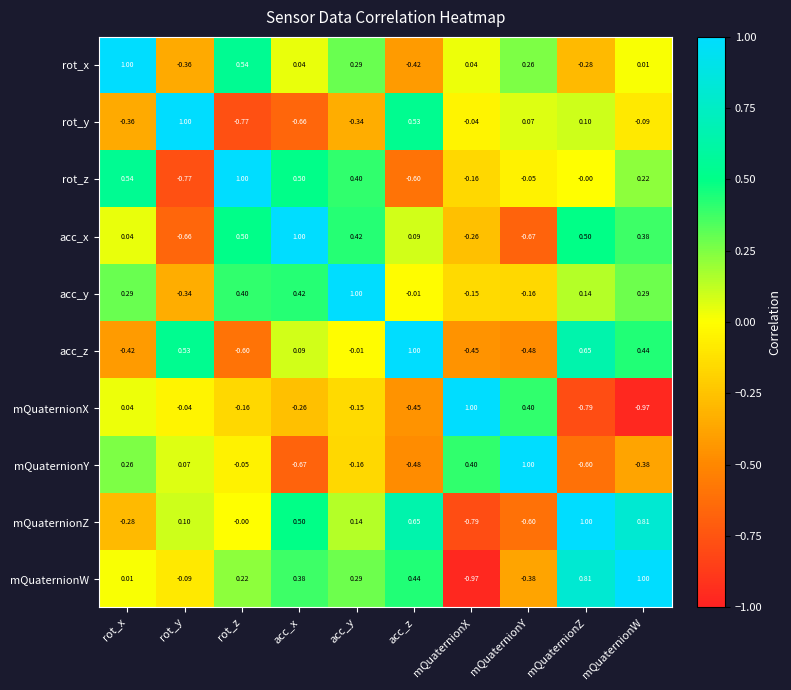

At which category is the sum across all series the highest?

acc_y